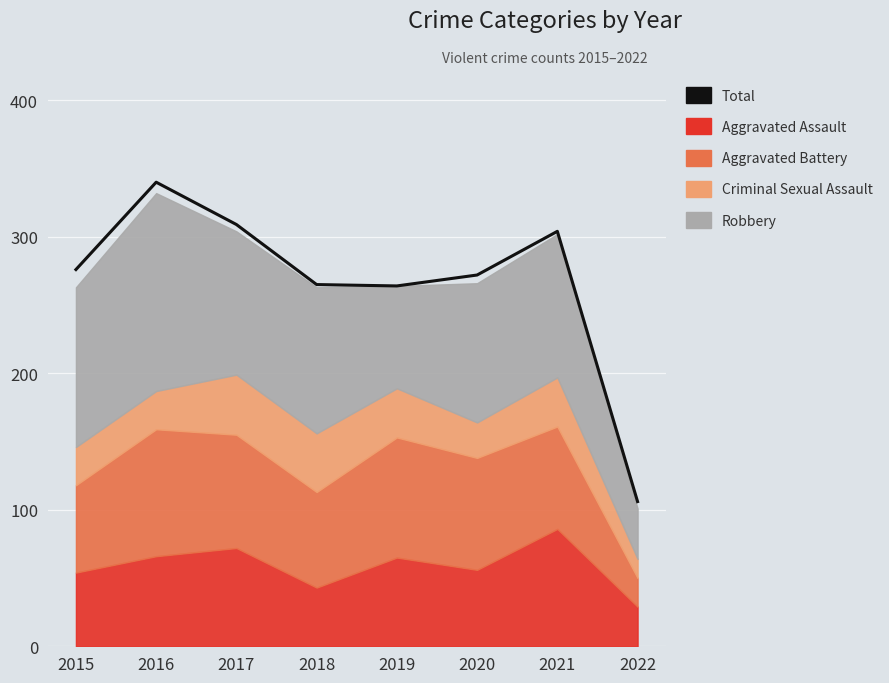

True or false: the data shows 340 at 2016.

True